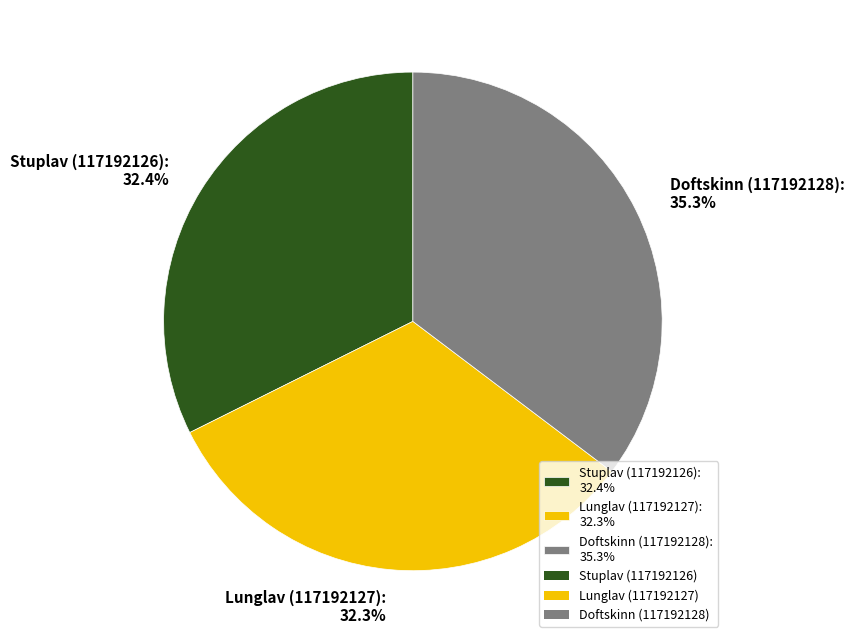

Combined, do Stuplav (117192126) and Doftskinn (117192128) account for over 50%?

Yes